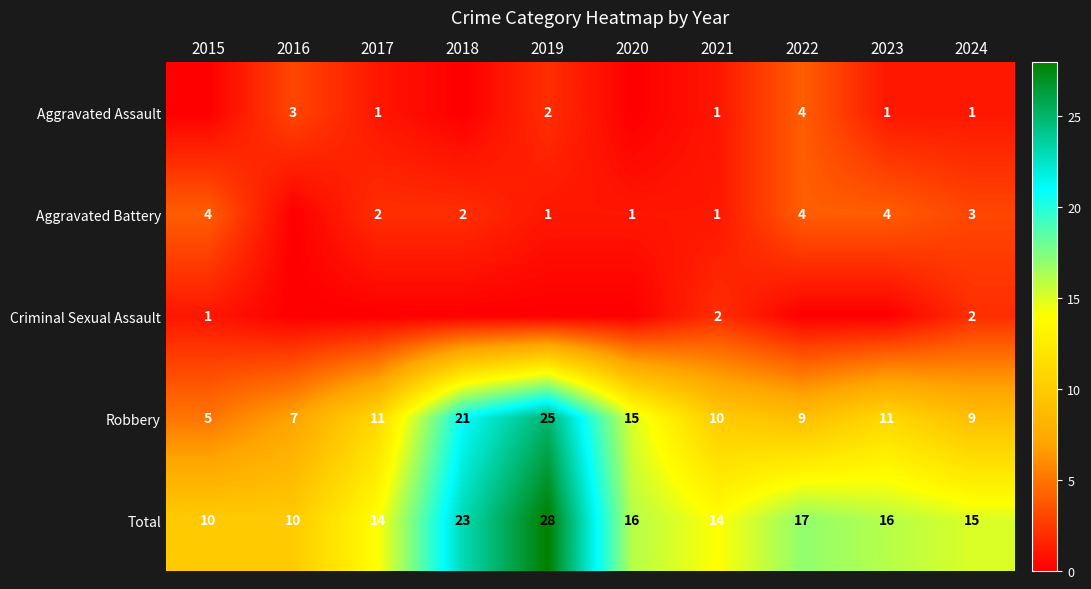

What is the approximate value of Total at 2022?

17